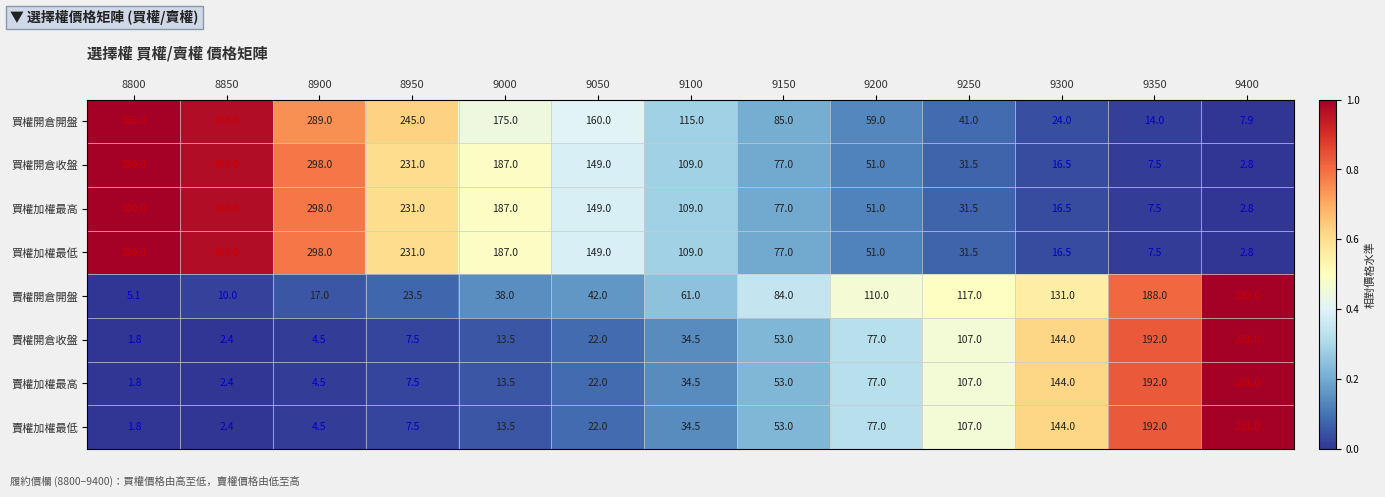

How many values in the 賣權加權最高 series are below 34?

6